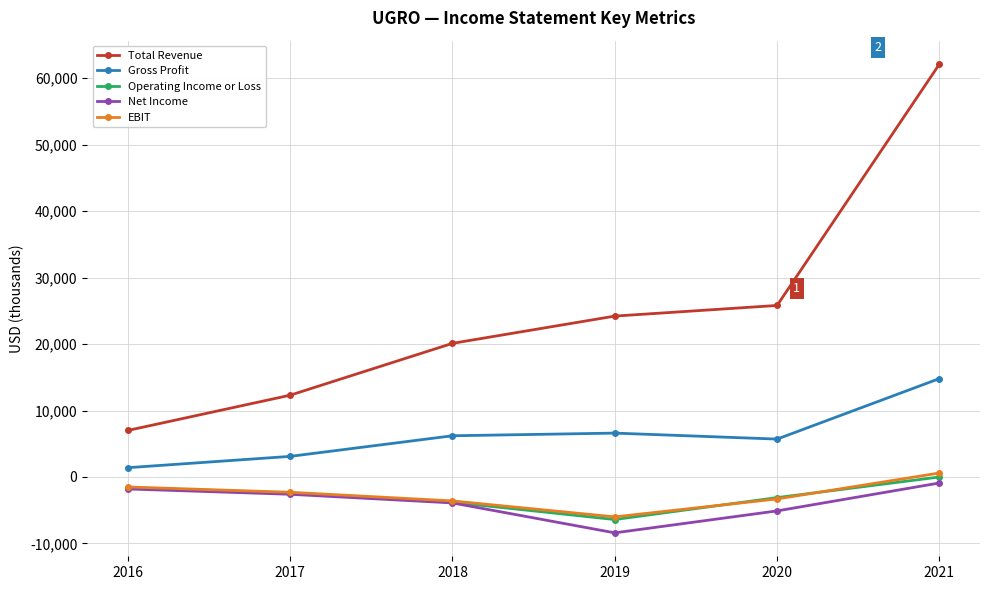

What is the difference between the Total Revenue values at 2019 and 2021?

37900